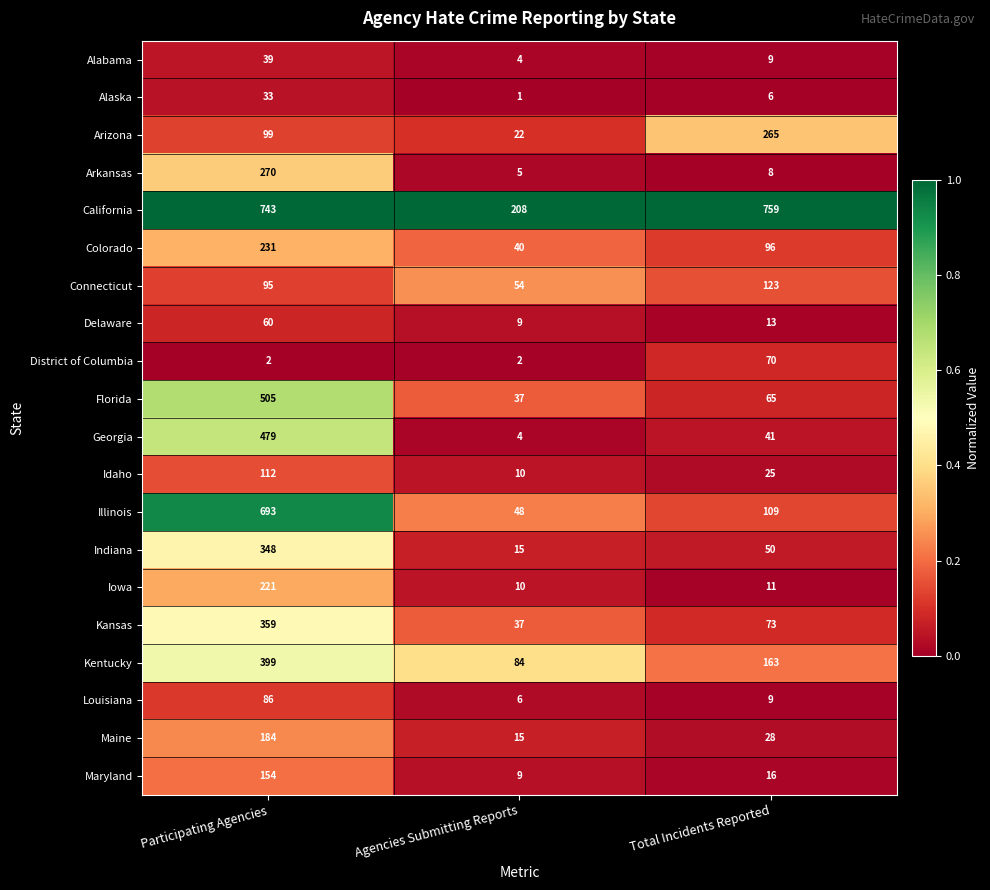

The Idaho series shows 41 at Total Incidents Reported. True or false?

False